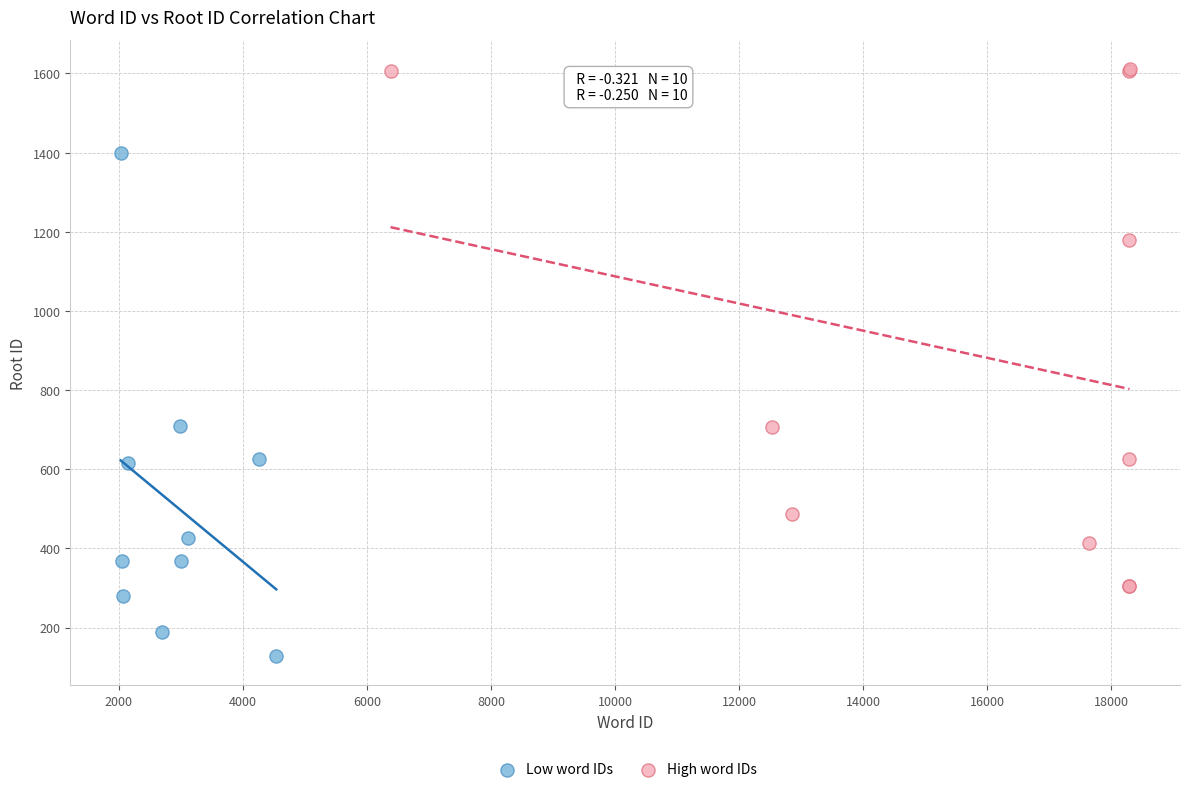

Which series contains the highest Y value?

High word IDs